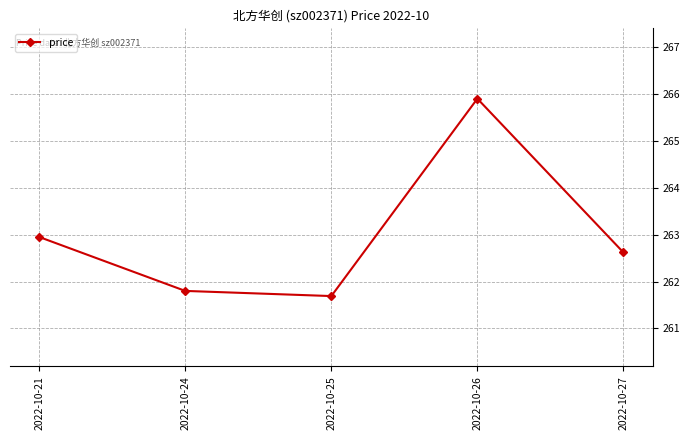

Count the number of values greater than 262.

3